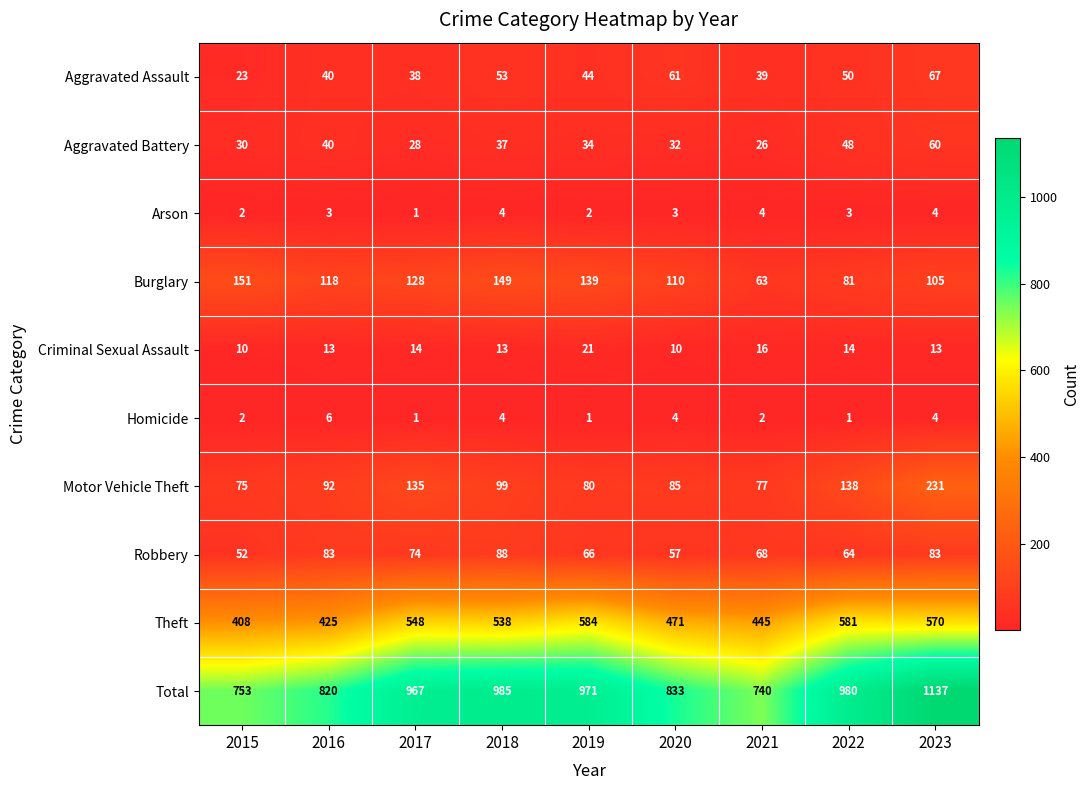

The Arson series shows 2 at 2019. True or false?

True